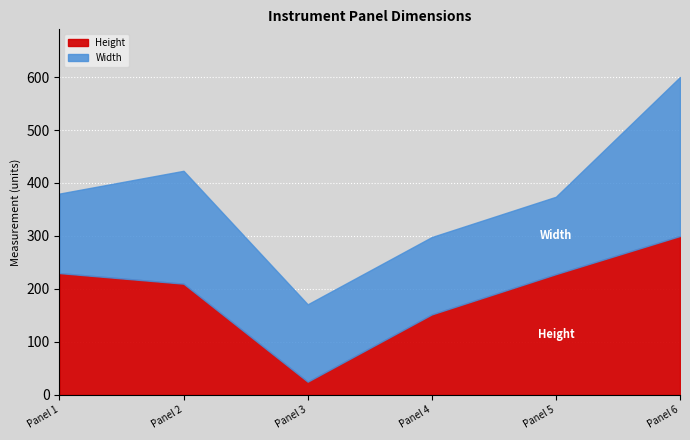

What are all the series names shown in the legend?

Height, Width